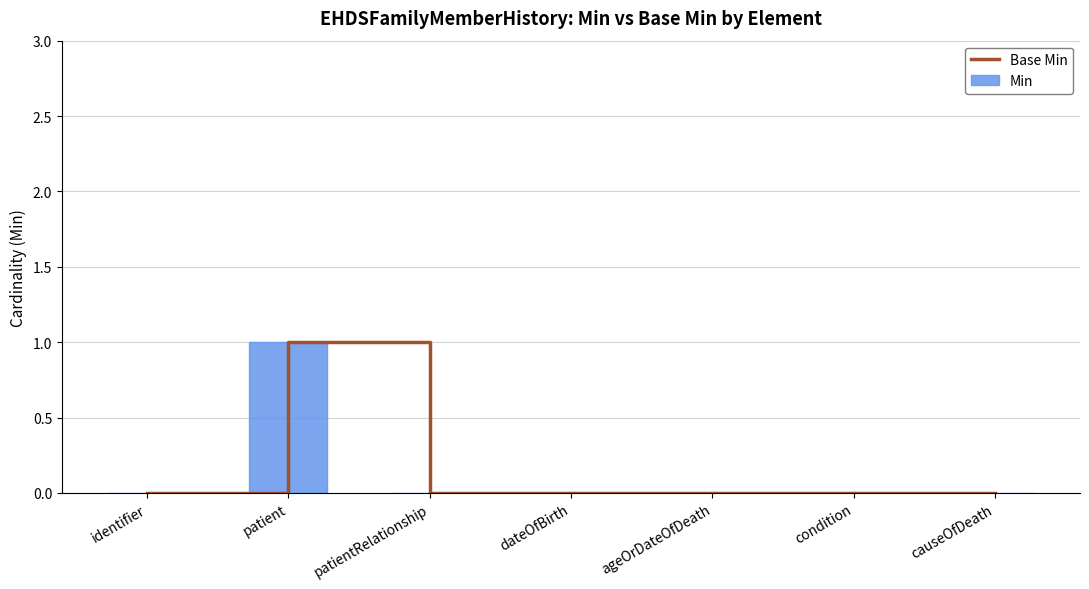

How many groups of bars are there?

7